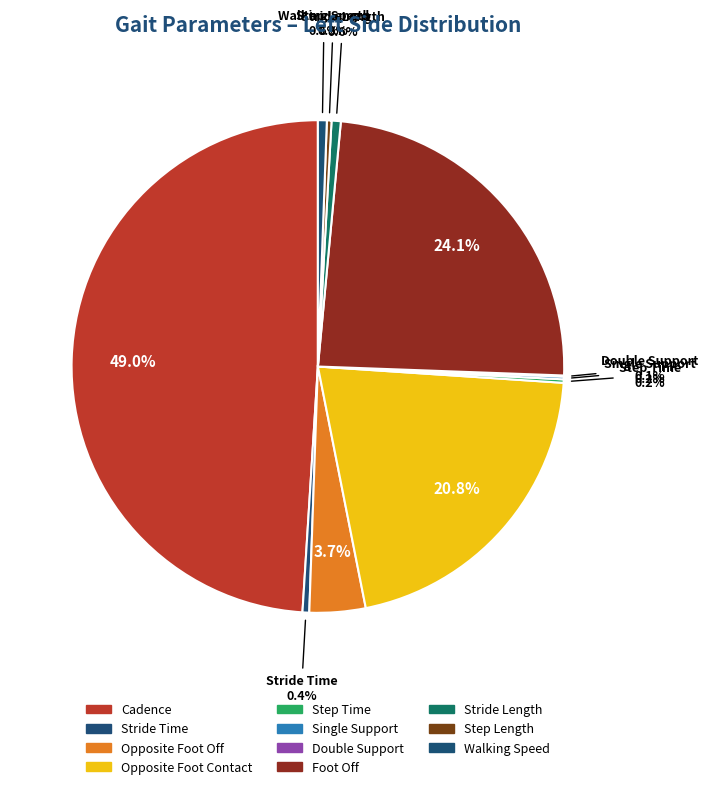

To the nearest percent, what is the difference between the Cadence and Stride Time slice percentages?

49%